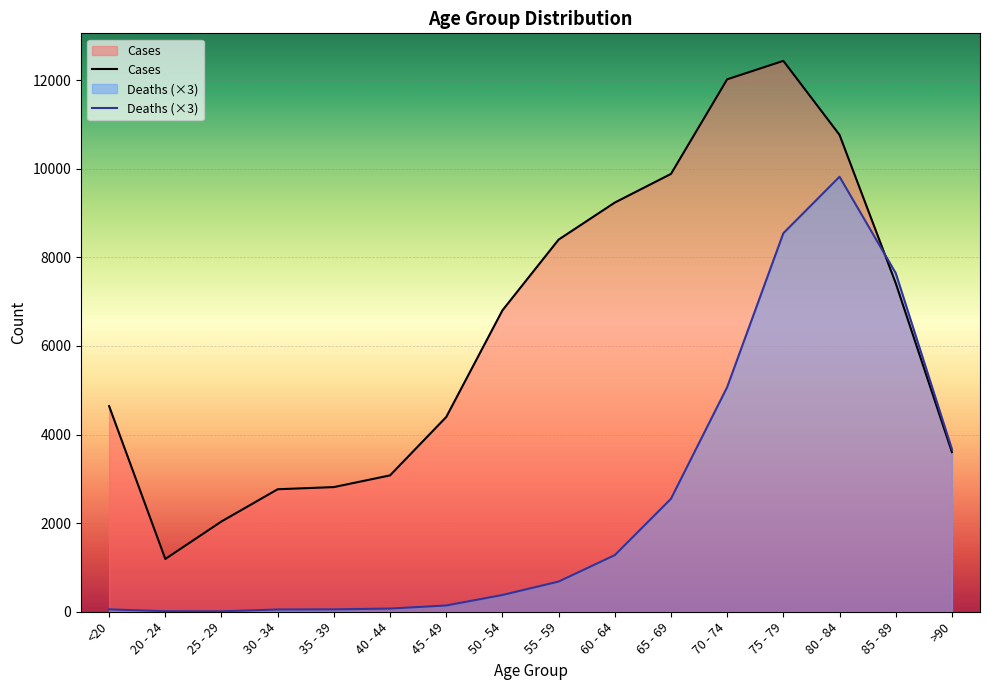

What is the average value of the Deaths series?

2502